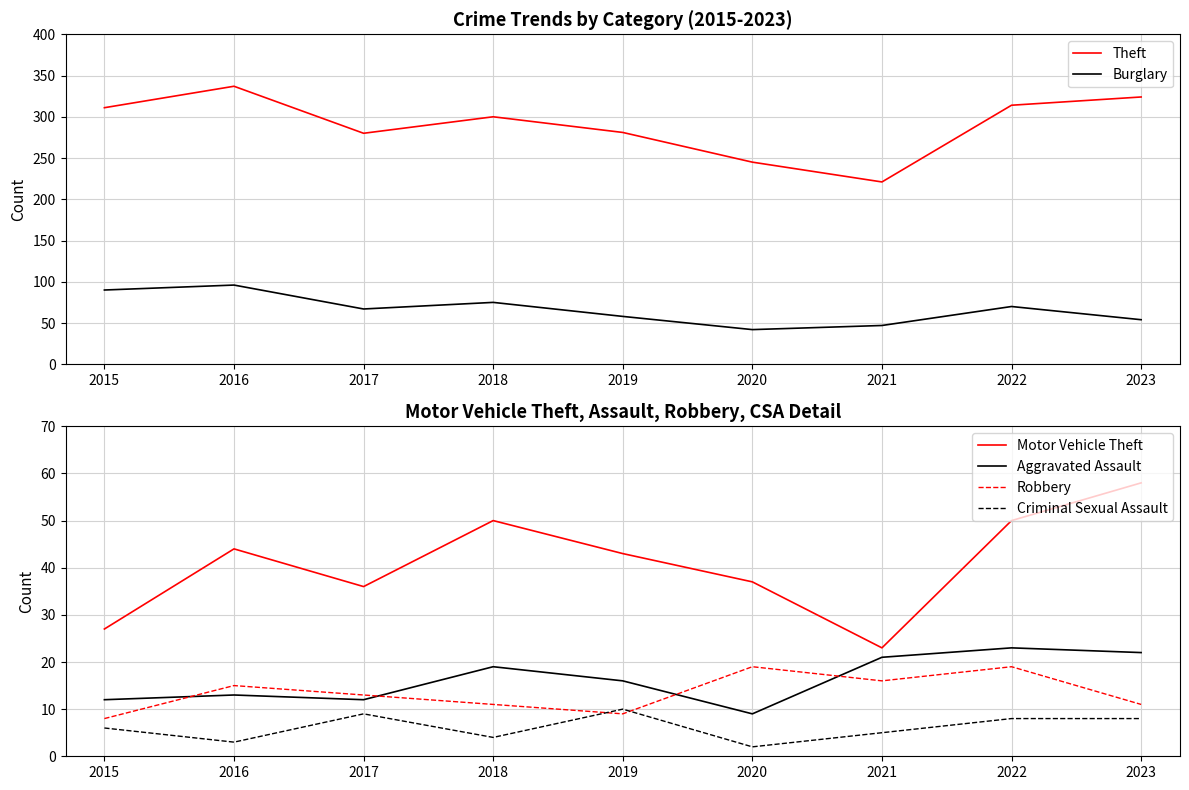

What is the approximate value of Aggravated Assault at 2023, to the nearest 10?

20